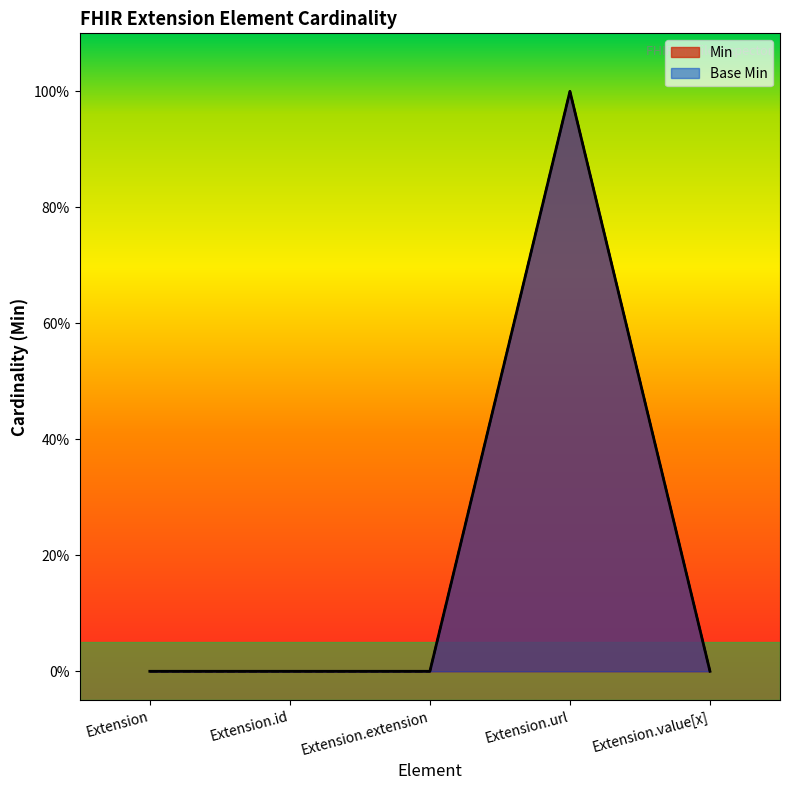

Rank the series by their maximum value, from highest to lowest.

Min, Base Min